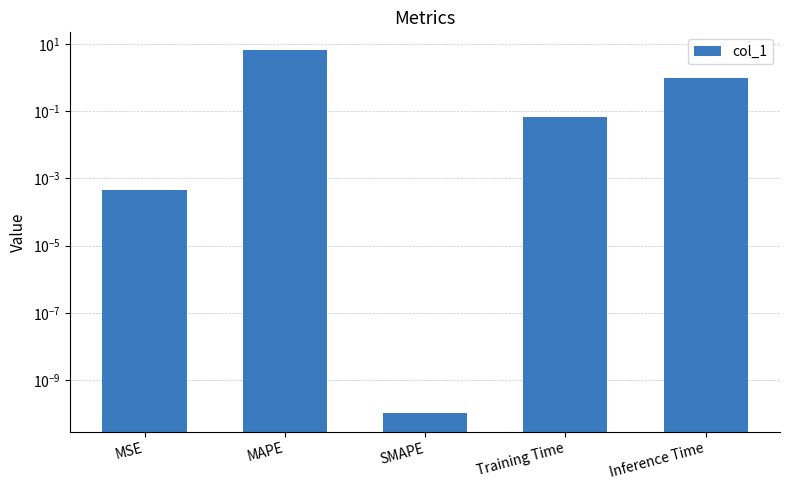

The value at Training Time is 0.1. True or false?

True